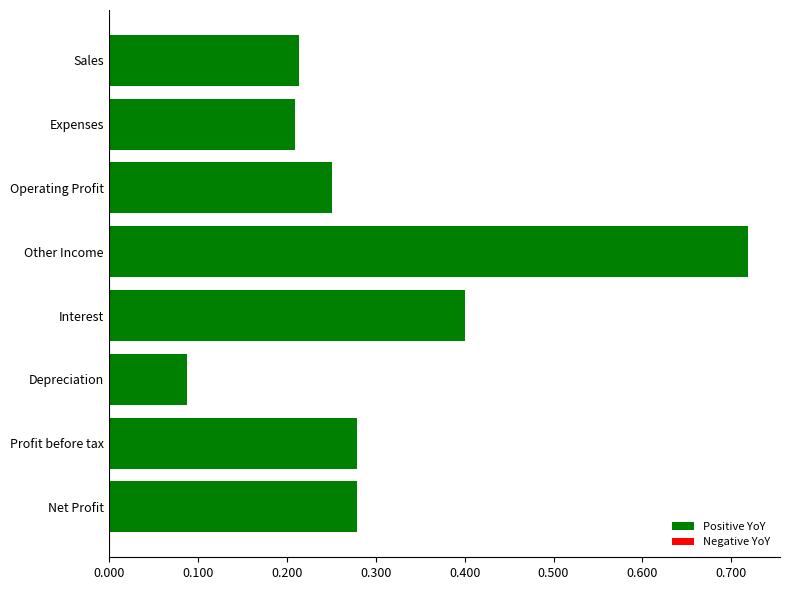

What is the difference between the maximum and minimum values?

0.6